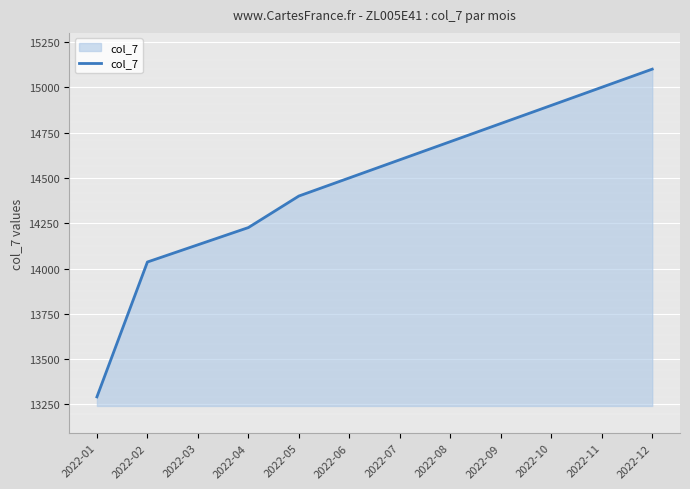

Which has a higher value, 2022-02 or 2022-12?

2022-12